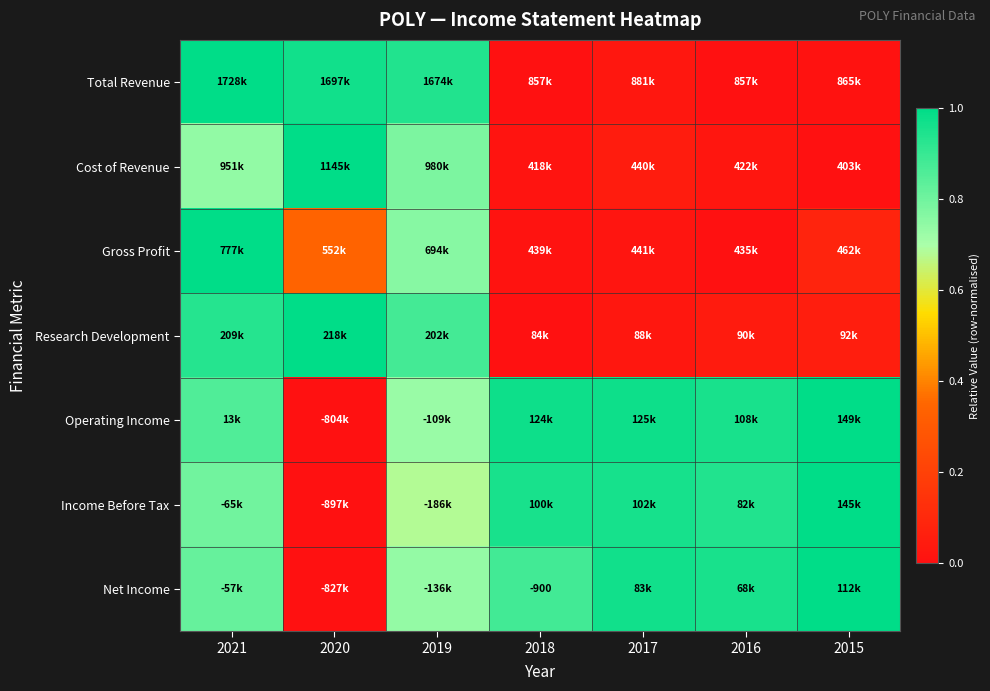

What is the sum of all Cost of Revenue values?

2.6